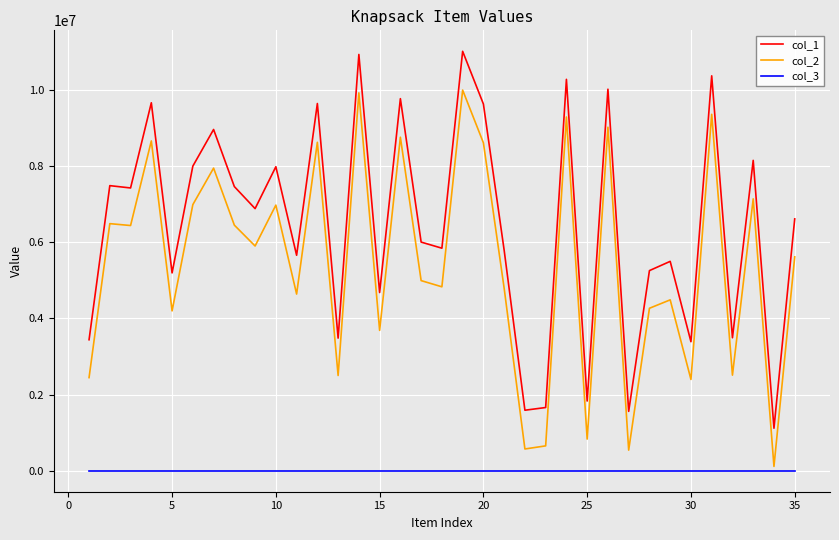

True or false: col_1 and col_3 intersect in this chart.

False